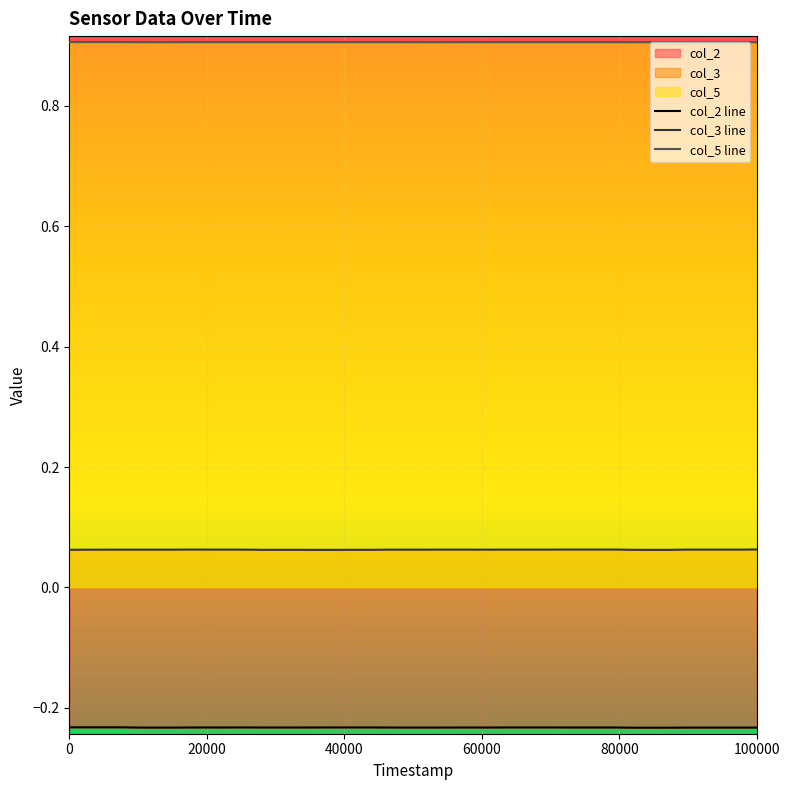

Count the col_3 line values in the range 0 to 1.

40